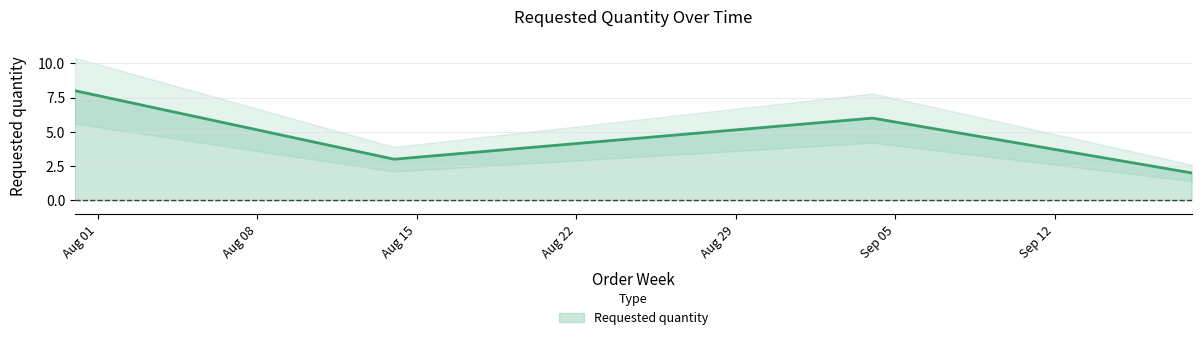

How many points are lower than both their immediate neighbors (excluding endpoints)?

1